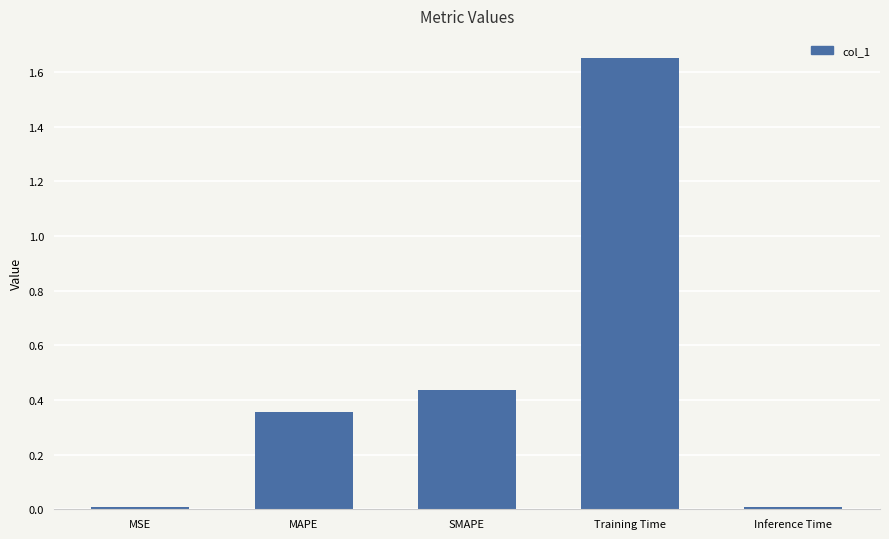

How many categories are shown in the chart?

5